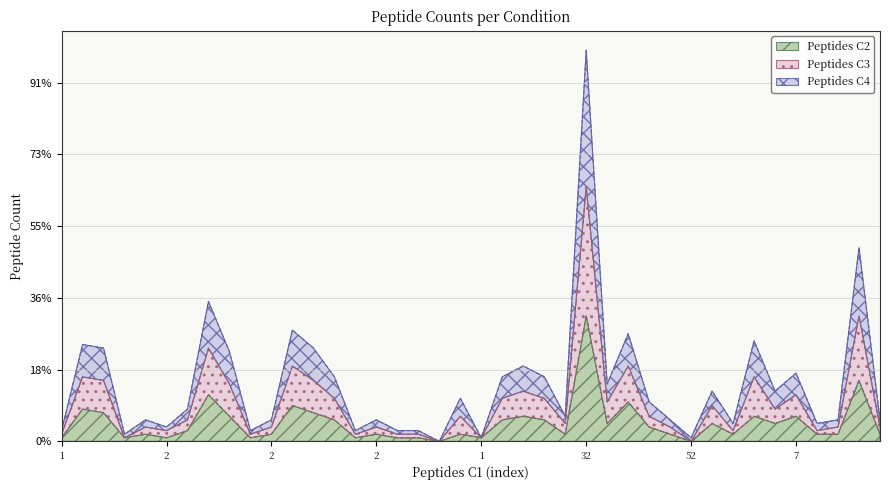

What are all the series names shown in the legend?

Peptides C2, Peptides C3, Peptides C4